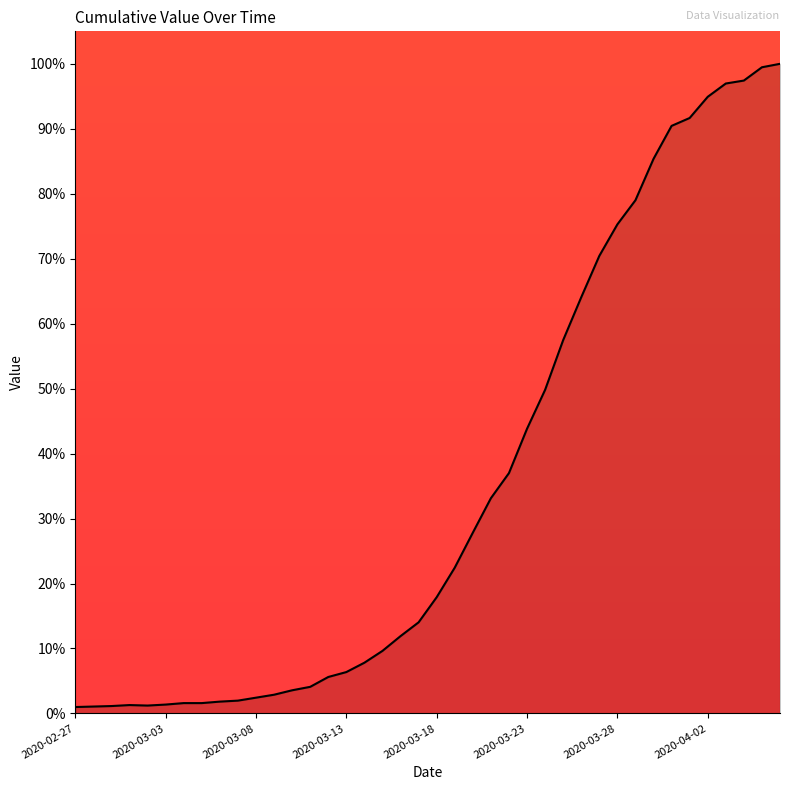

What is the difference between the maximum and minimum values?

99.0